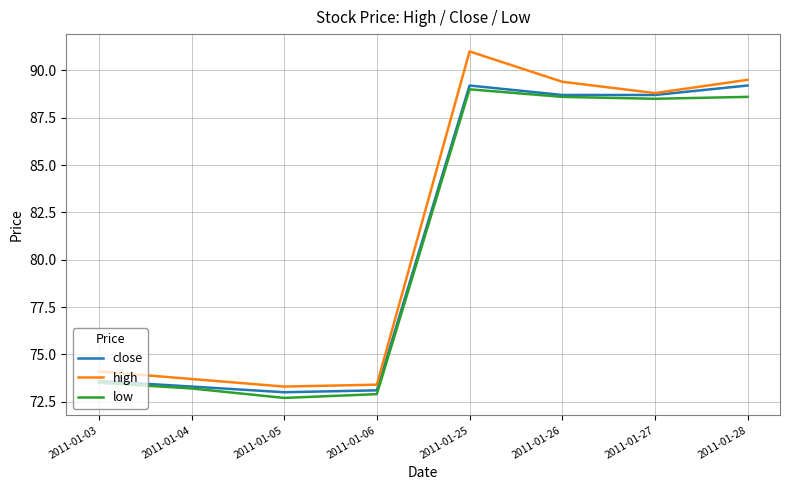

What are all the series names shown in the legend?

close, high, low